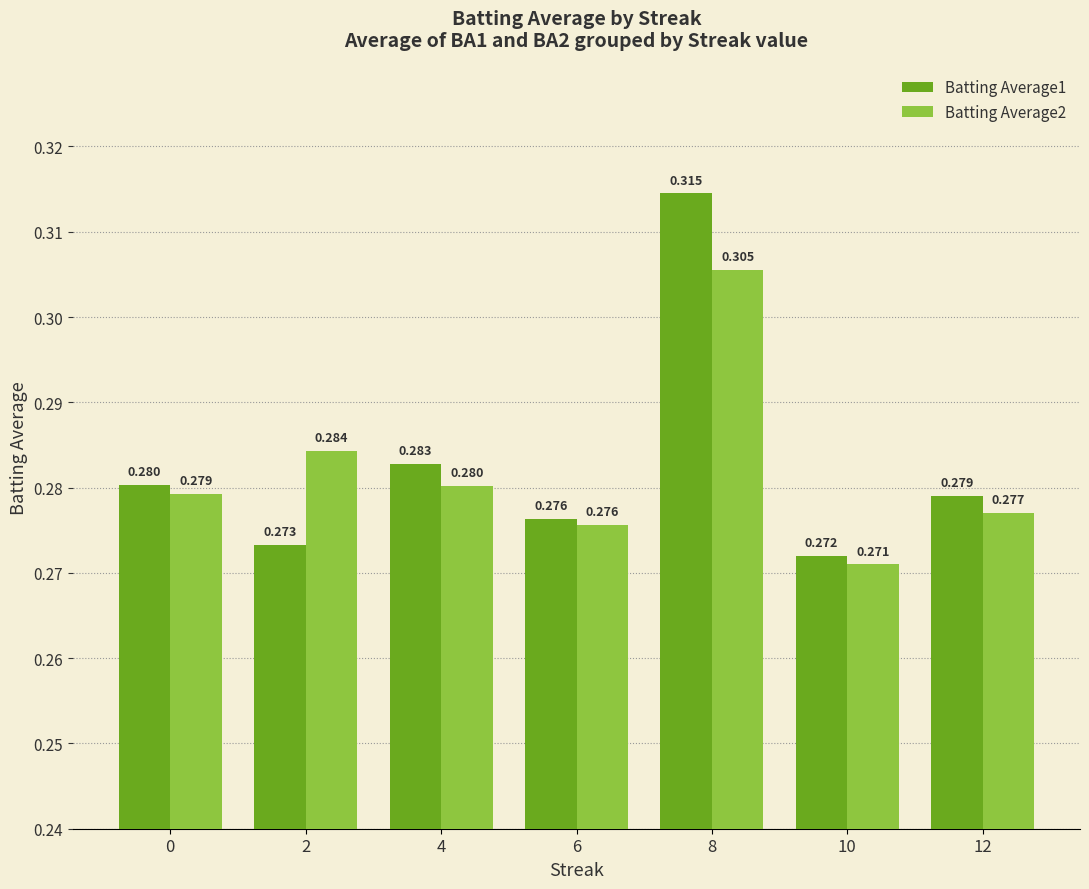

Is the value of Batting Average2 at 10 greater than the value of Batting Average1 at 10?

No